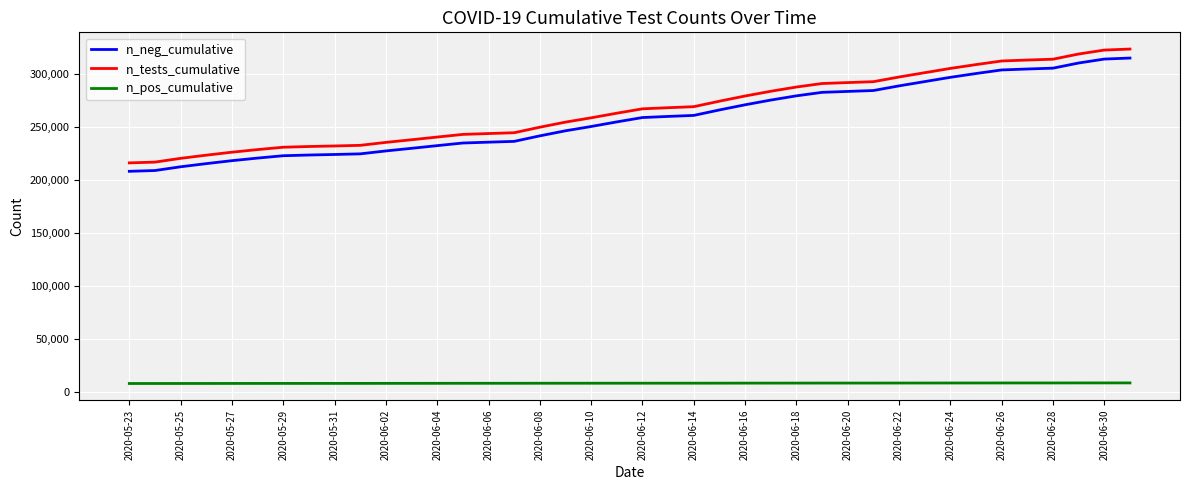

True or false: n_pos_cumulative and n_neg_cumulative cross at least once.

False